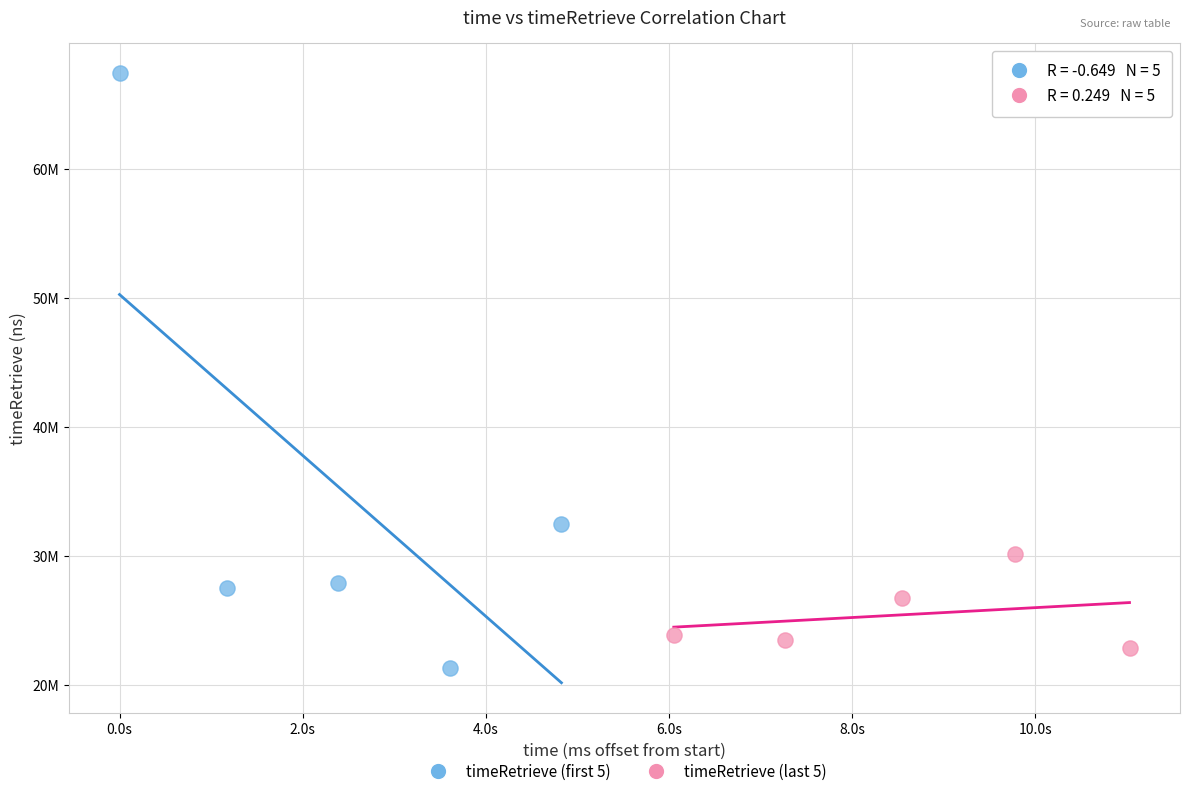

Which series contains the lowest Y value?

timeRetrieve (first 5)